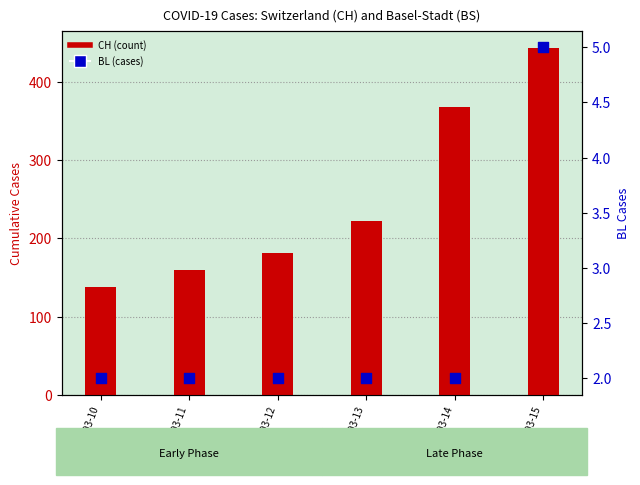

What are all the series names shown in the legend?

CH (count), BL (cases)